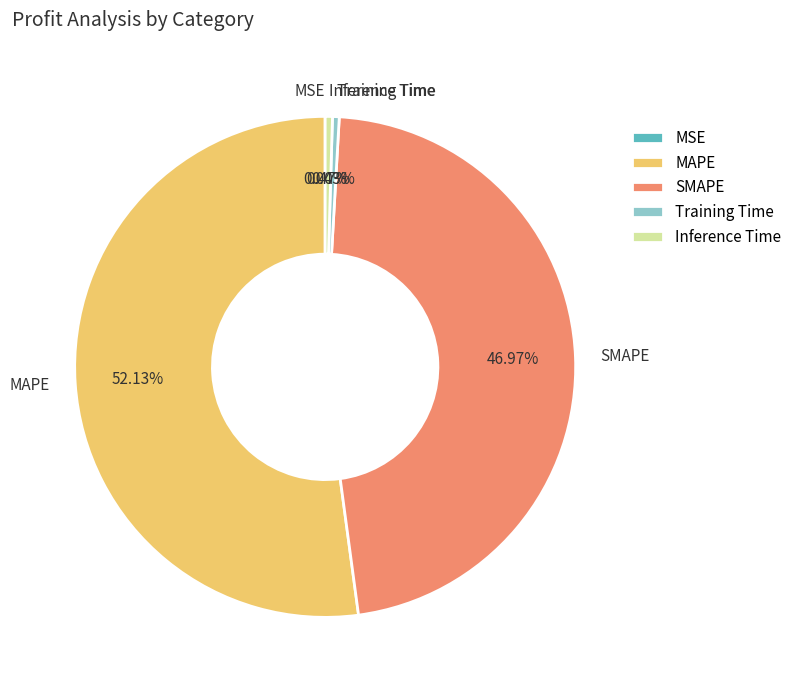

Is there a majority slice in this chart?

Yes